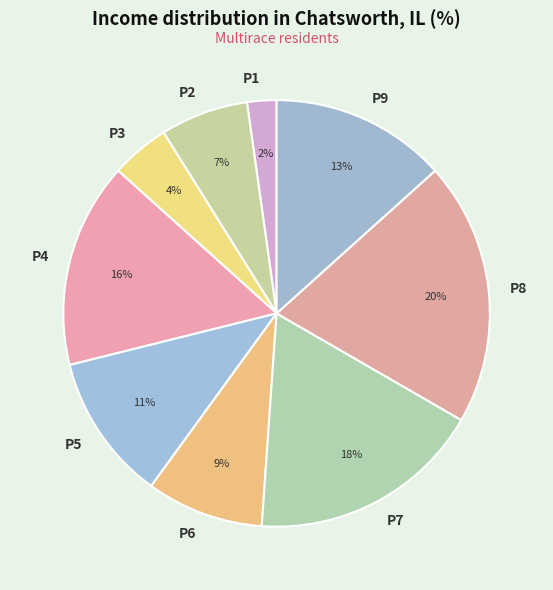

Combined, do P9 and P8 account for over 50%?

No